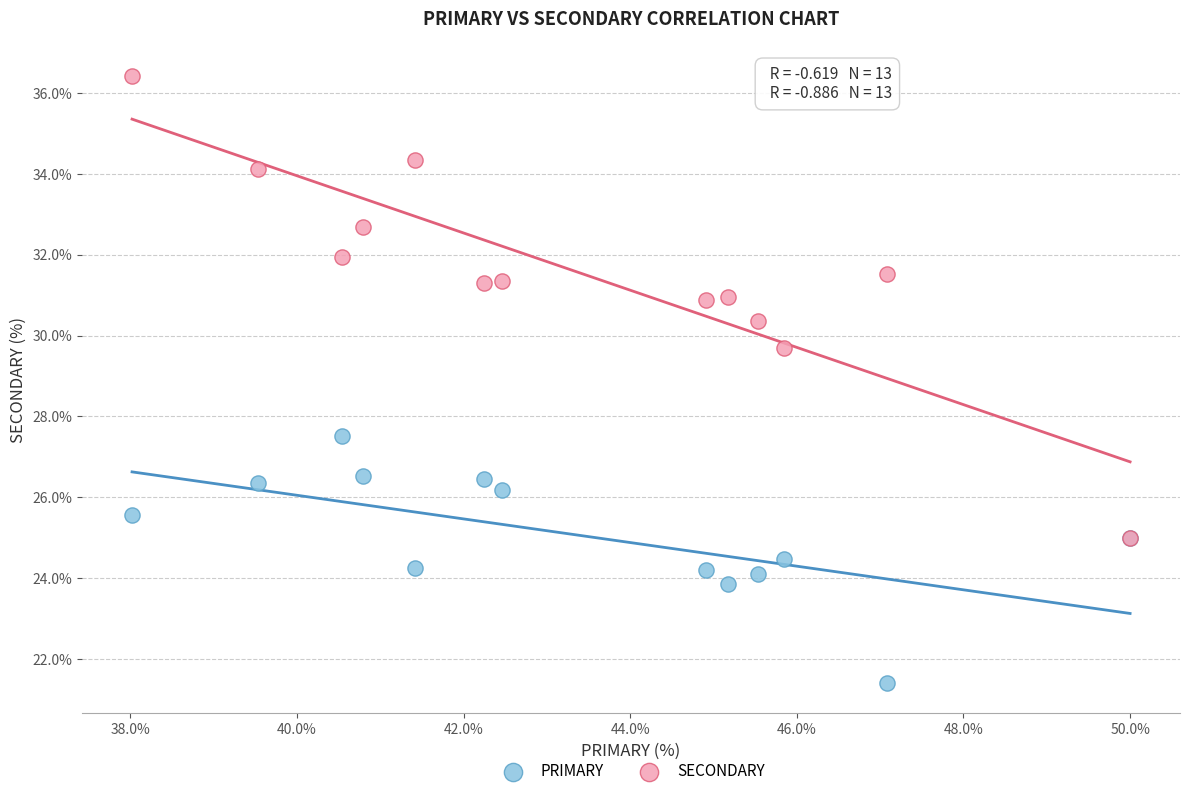

Which series reaches the minimum Y coordinate?

PRIMARY